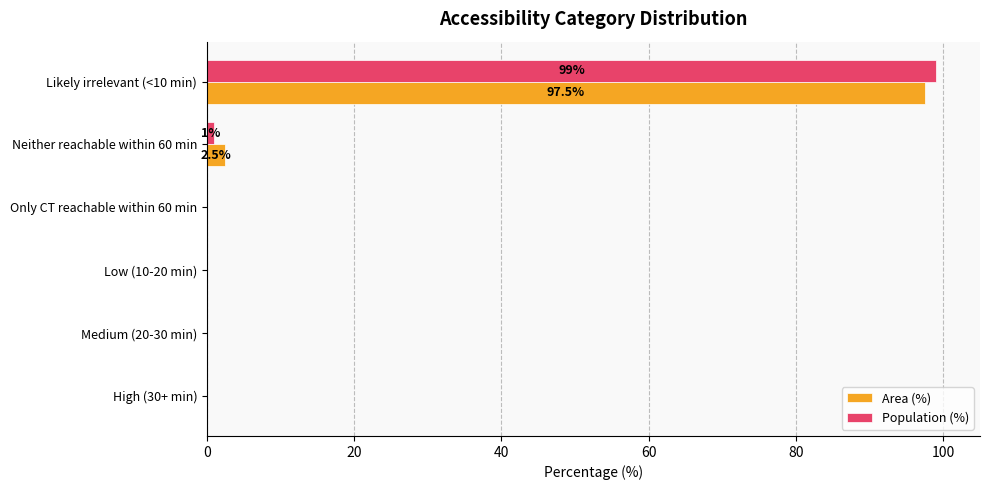

At which category is the sum across all series the highest?

Likely irrelevant (<10 min)